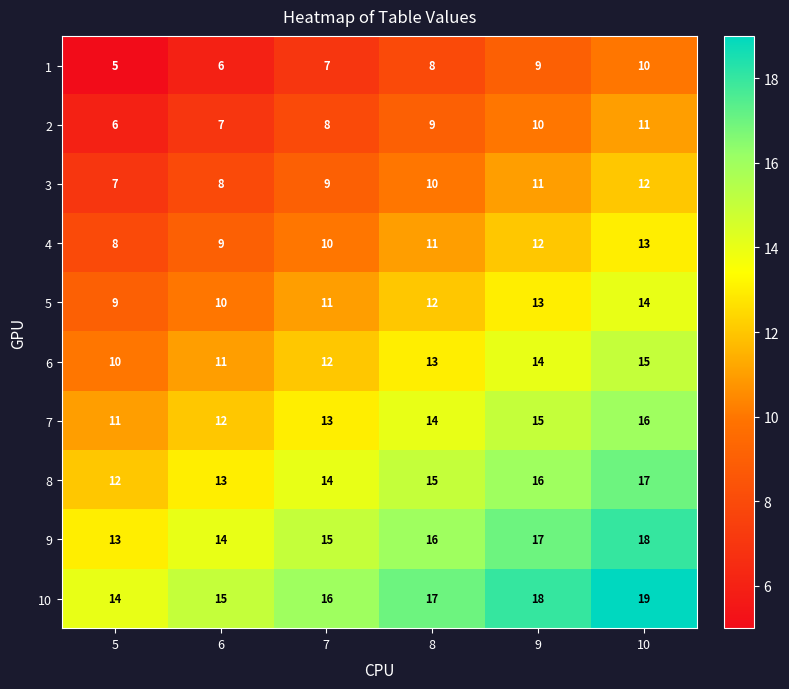

What is the difference between the highest and lowest values at 7?

9